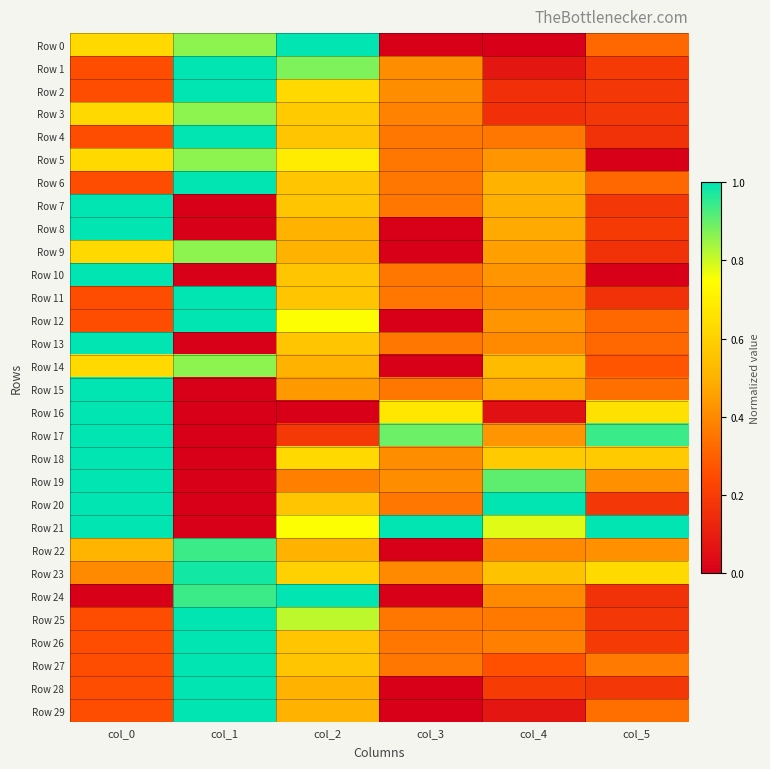

What is the total value across all series at col_2?

17.4